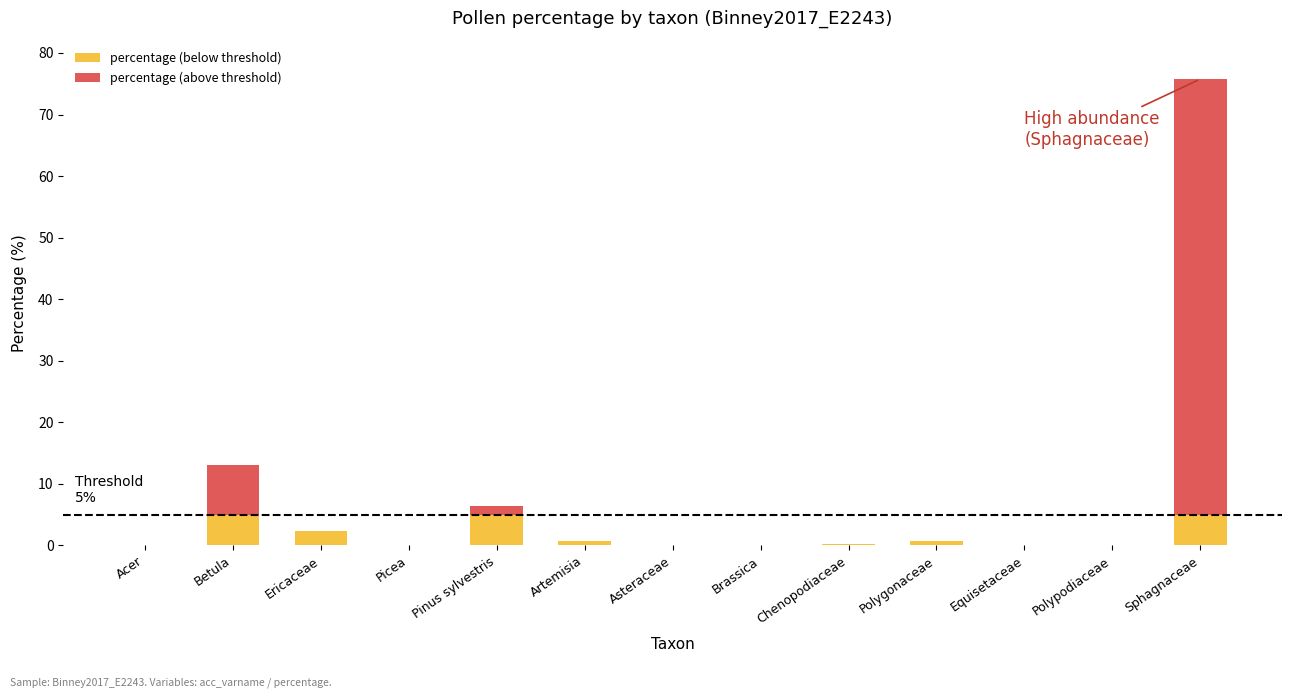

At which category is the sum across all series the highest?

Sphagnaceae